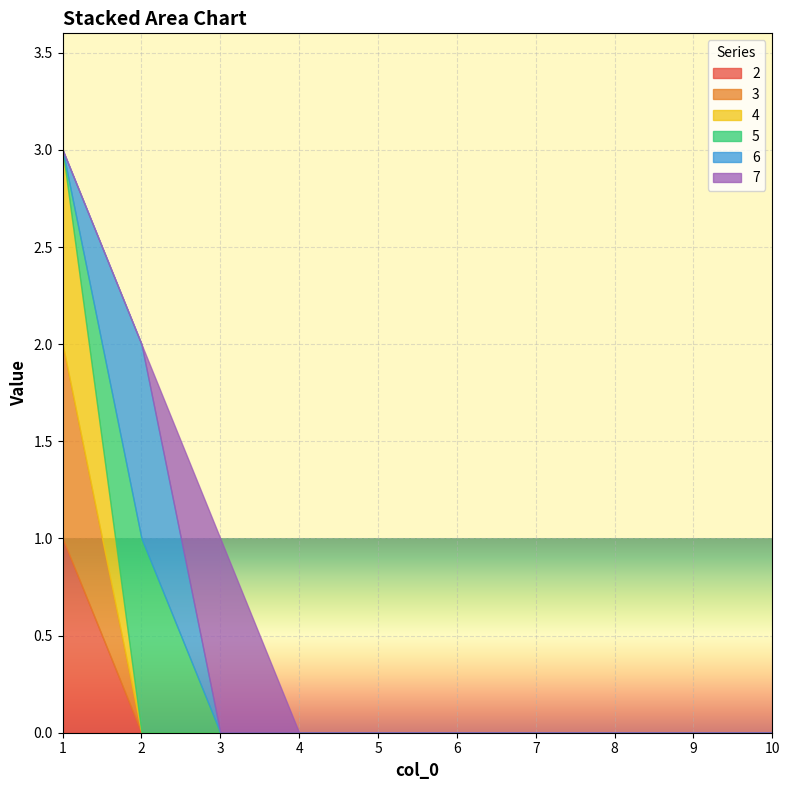

Which series has the widest spread of values?

2